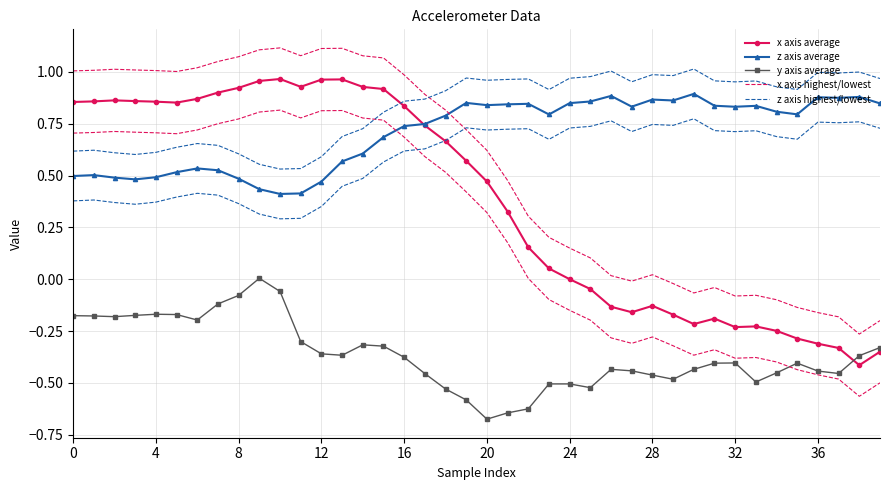

Reading left to right, list all the values displayed in this chart.

x axis average: 0.9	0.9	0.9	0.9	0.9	0.9	0.9	0.9	0.9	1.0	1.0	0.9	1.0	1.0	0.9	0.9	0.8	0.7	0.7	0.6	0.5	0.3	0.2	0.1	0.0	-0.0	-0.1	-0.2	-0.1	-0.2	-0.2	-0.2	-0.2	-0.2	-0.2	-0.3	-0.3	-0.3	-0.4	-0.3
z axis average: 0.5	0.5	0.5	0.5	0.5	0.5	0.5	0.5	0.5	0.4	0.4	0.4	0.5	0.6	0.6	0.7	0.7	0.7	0.8	0.9	0.8	0.8	0.8	0.8	0.8	0.9	0.9	0.8	0.9	0.9	0.9	0.8	0.8	0.8	0.8	0.8	0.9	0.9	0.9	0.8
y axis average: -0.2	-0.2	-0.2	-0.2	-0.2	-0.2	-0.2	-0.1	-0.1	0.0	-0.1	-0.3	-0.4	-0.4	-0.3	-0.3	-0.4	-0.5	-0.5	-0.6	-0.7	-0.6	-0.6	-0.5	-0.5	-0.5	-0.4	-0.4	-0.5	-0.5	-0.4	-0.4	-0.4	-0.5	-0.5	-0.4	-0.4	-0.5	-0.4	-0.3
x axis highest/lowest: 1.0	1.0	1.0	1.0	1.0	1.0	1.0	1.0	1.1	1.1	1.1	1.1	1.1	1.1	1.1	1.1	1.0	0.9	0.8	0.7	0.6	0.5	0.3	0.2	0.1	0.1	0.0	-0.0	0.0	-0.0	-0.1	-0.0	-0.1	-0.1	-0.1	-0.1	-0.2	-0.2	-0.3	-0.2
z axis highest/lowest: 0.6	0.6	0.6	0.6	0.6	0.6	0.7	0.6	0.6	0.6	0.5	0.5	0.6	0.7	0.7	0.8	0.9	0.9	0.9	1.0	1.0	1.0	1.0	0.9	1.0	1.0	1.0	1.0	1.0	1.0	1.0	1.0	1.0	1.0	0.9	0.9	1.0	1.0	1.0	1.0